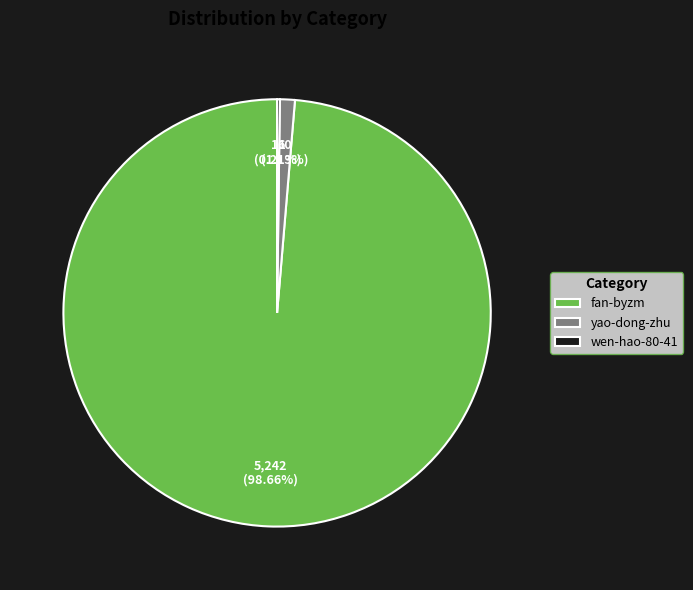

To the nearest percent, what is the difference between the largest and smallest slice percentages?

98%